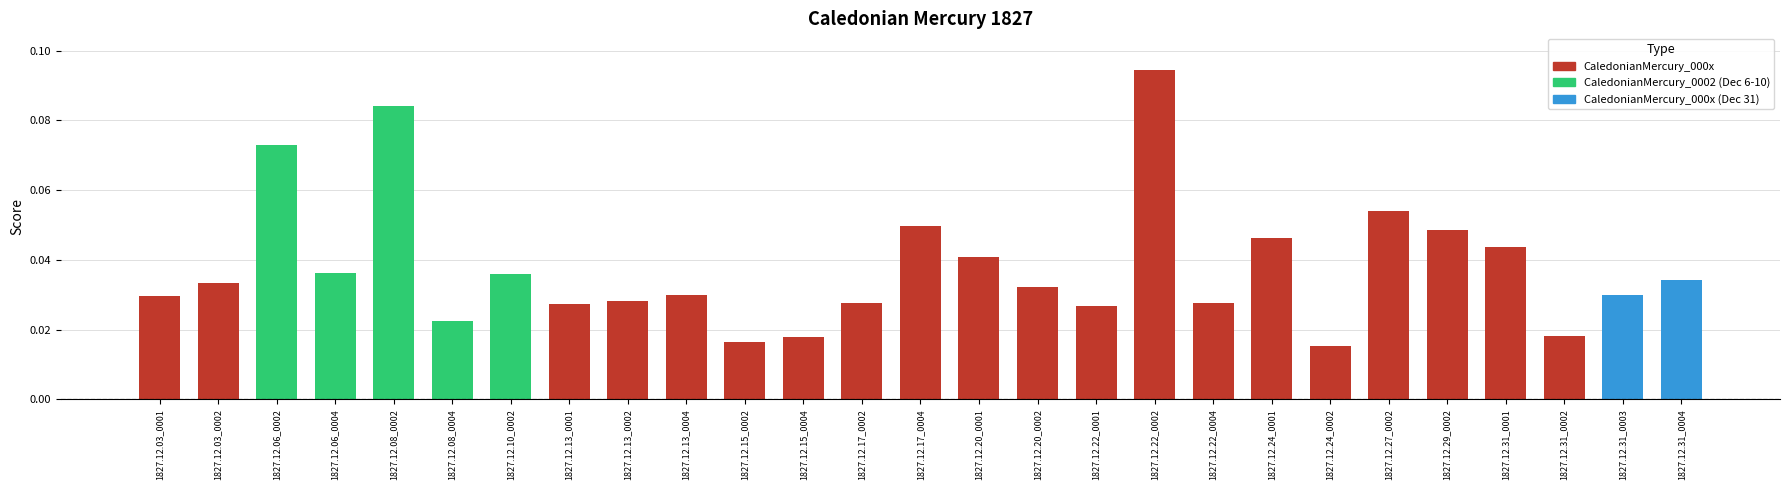

What is the label of the 25th bar from the right?

1827.12.06_0002